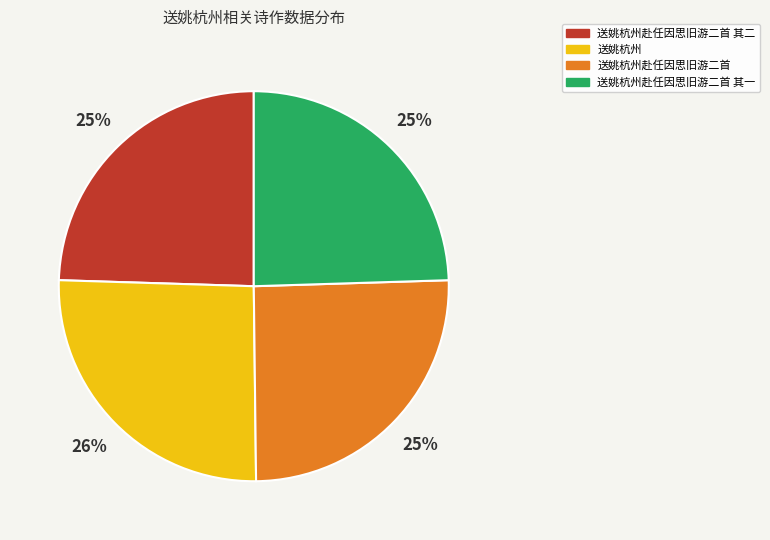

The 送姚杭州赴任因思旧游二首 slice represents 25% of the pie. True or false?

True